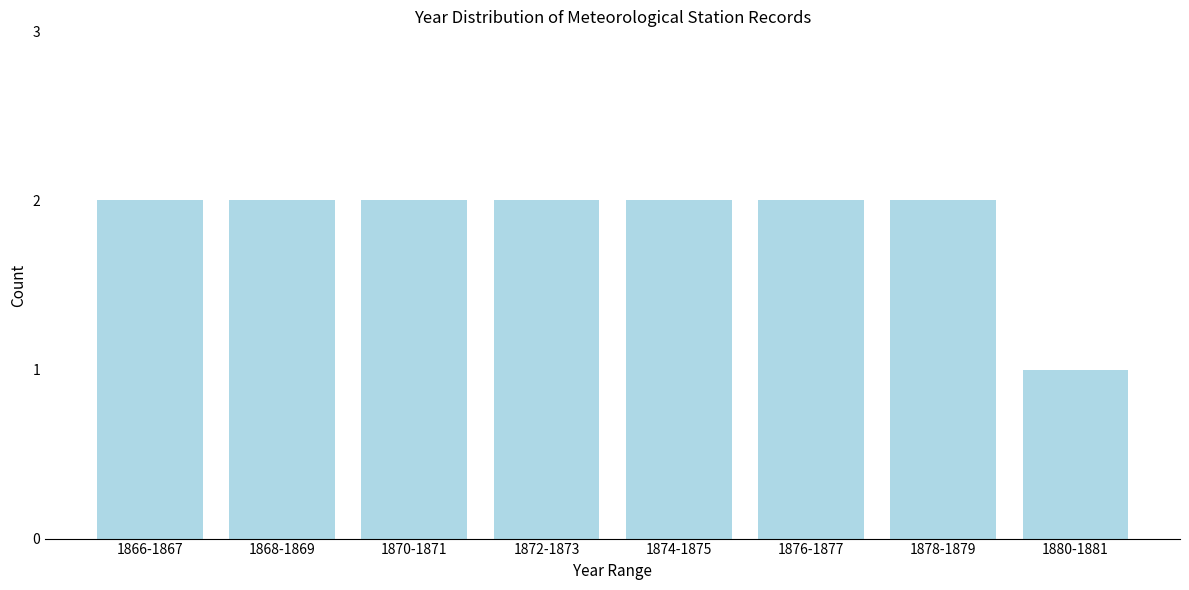

Reading left to right, transcribe all the data shown in this chart.

2	2	2	2	2	2	2	1